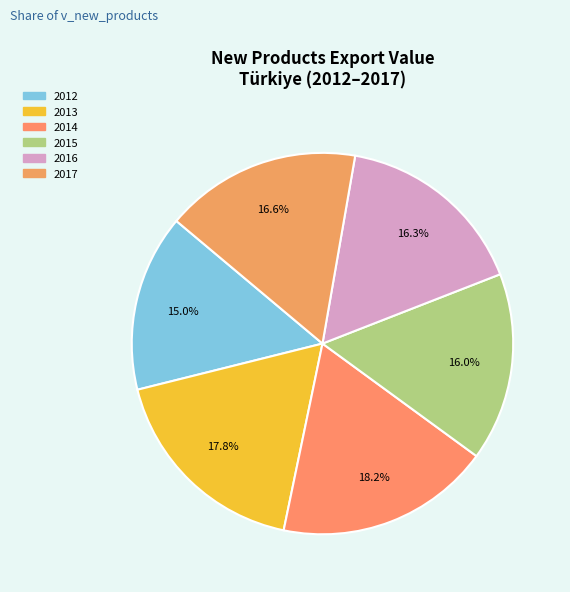

Combined, what portion of the pie is 2017 and 2012?

31.6%